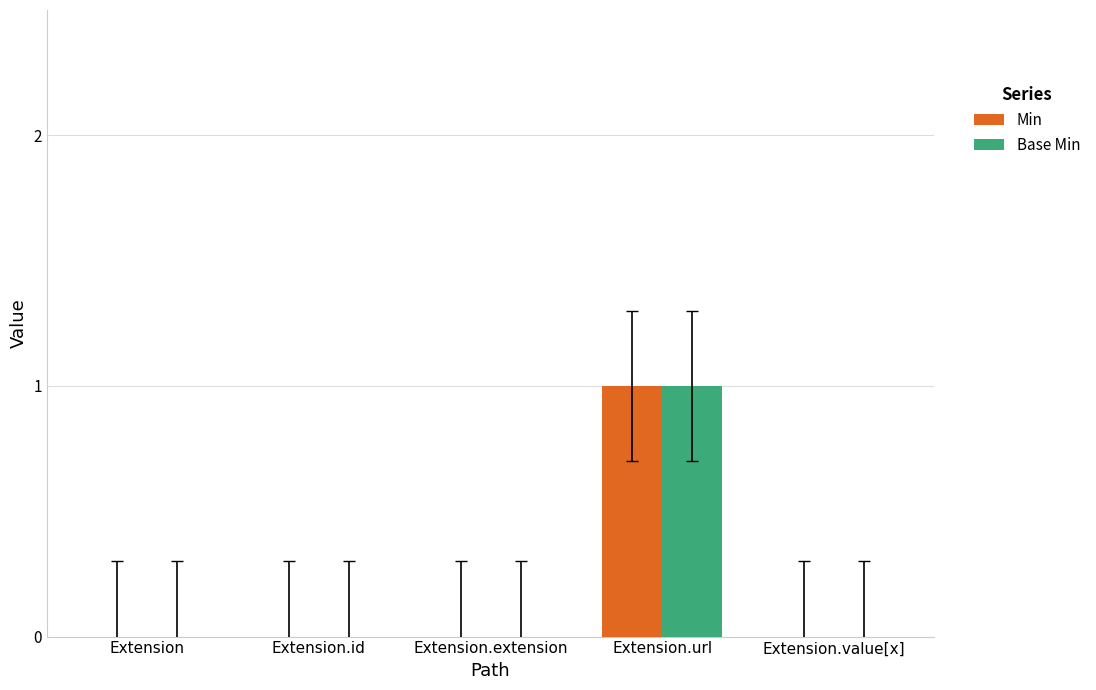

How many series are shown in this chart?

2